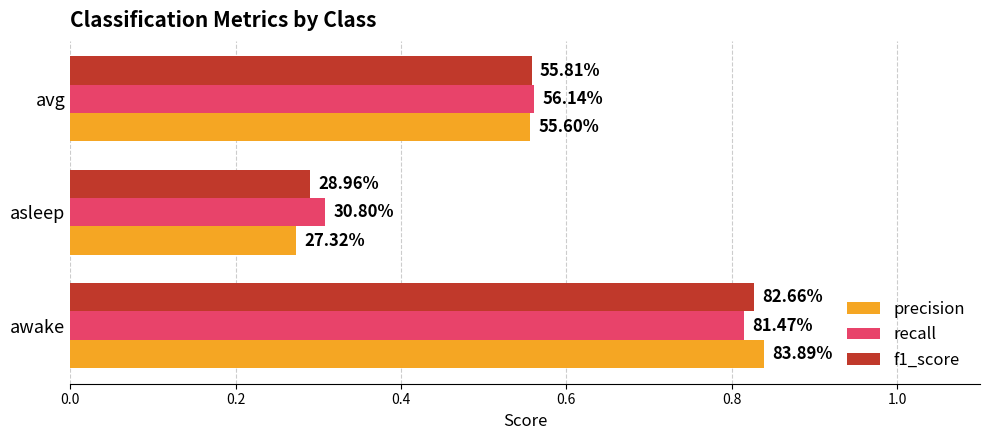

Rank the series by their average value, from highest to lowest.

recall, f1_score, precision